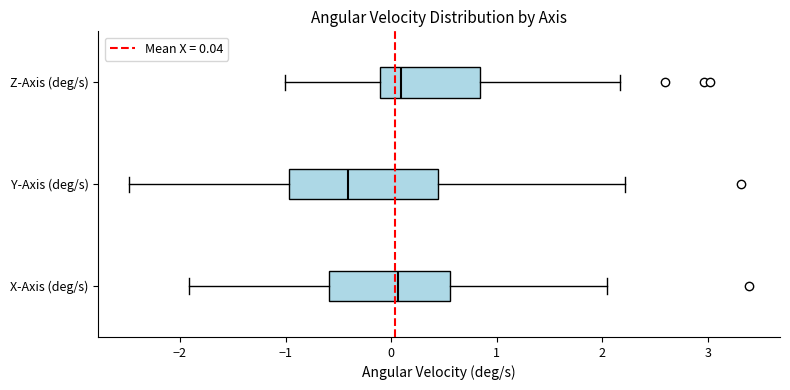

Reading bottom to top, read every box against the x-axis: the position of its median line, the range the box covers, and the ends of its whiskers. The values are not printed on the chart, so give them approximately, as read against the axis.

X-Axis (deg/s): median 0.1, box -0.6 to 0.6, whiskers -1.9 to 2.0
Y-Axis (deg/s): median -0.4, box -1.0 to 0.4, whiskers -2.5 to 2.2
Z-Axis (deg/s): median 0.1, box -0.1 to 0.8, whiskers -1.0 to 2.2